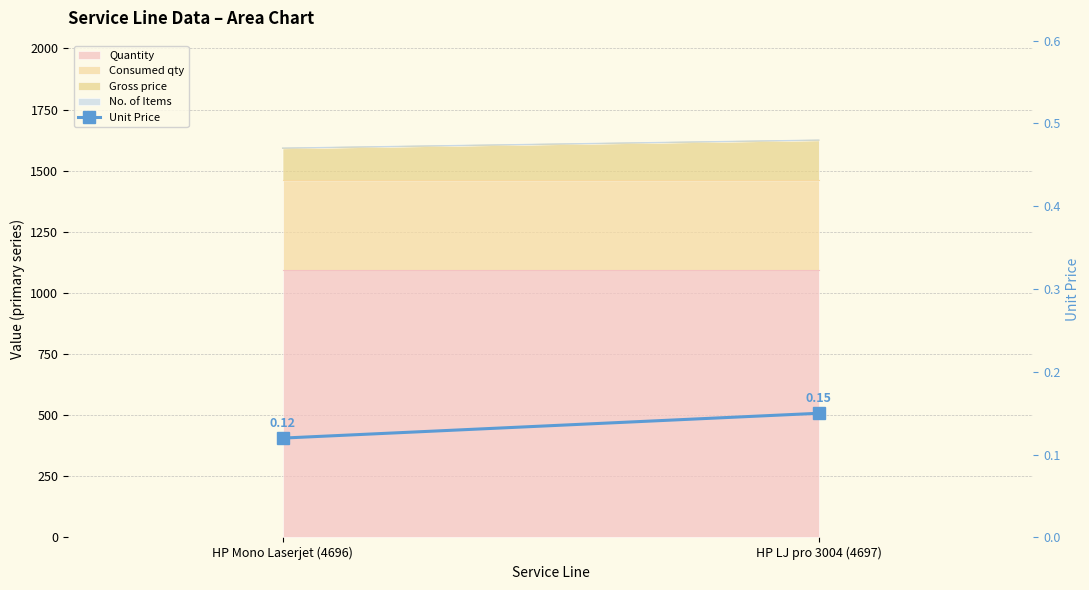

What is the sum of all values?

0.3